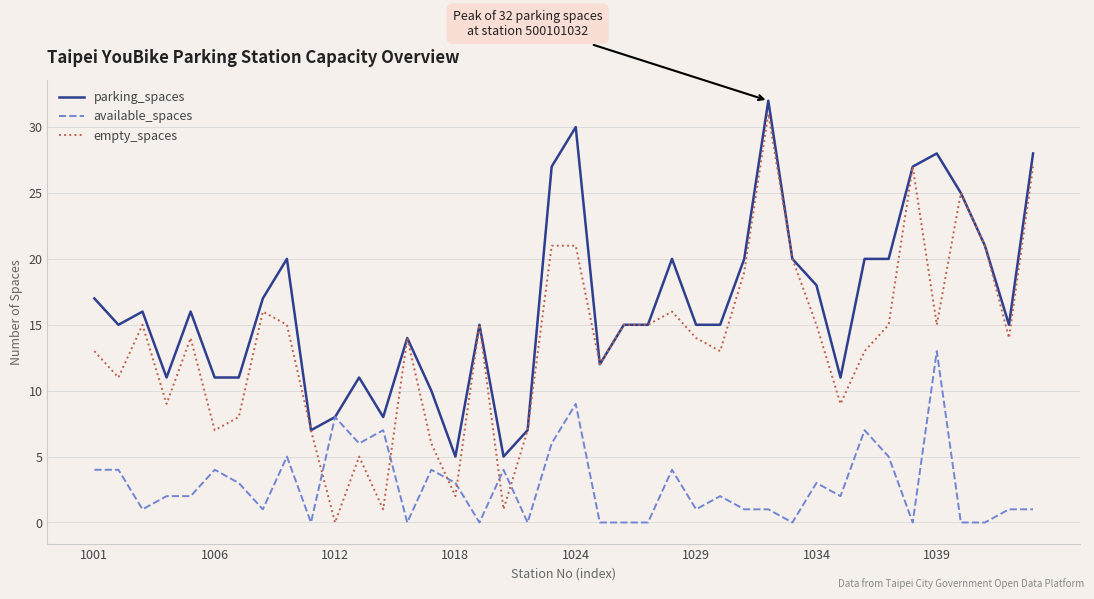

What is the maximum value shown in the chart?

32